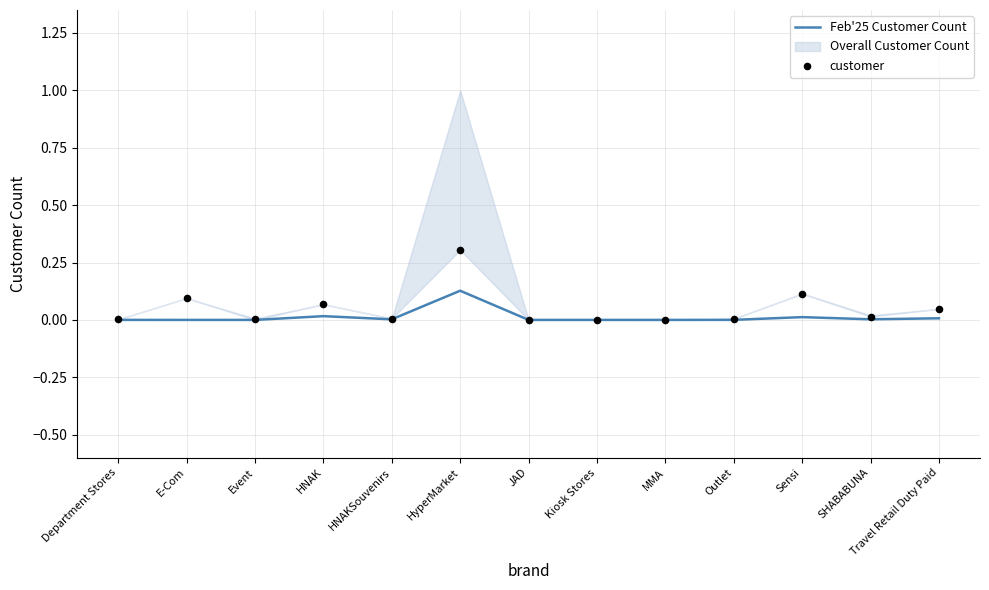

What is the total value across all series at HyperMarket?

0.4